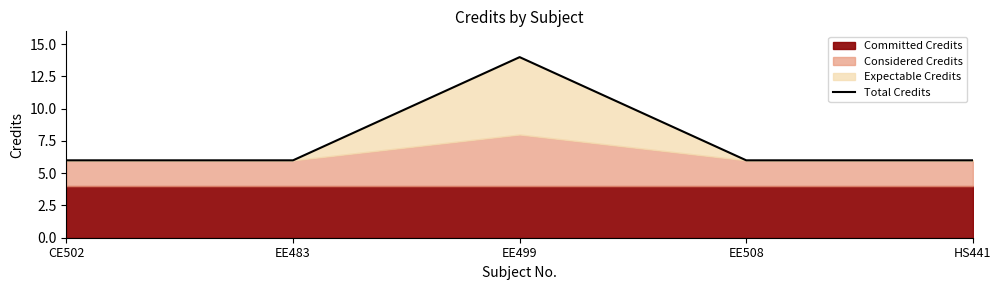

Rank the categories by value from highest to lowest.

EE499, CE502, EE483, EE508, HS441